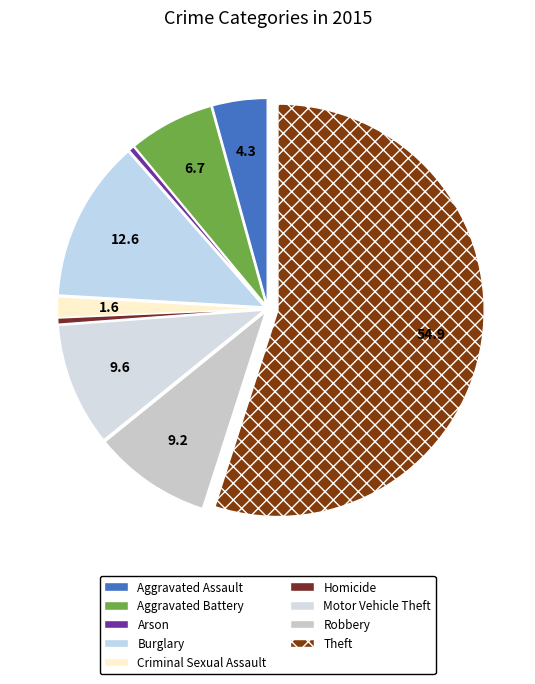

Combined, what portion of the pie is Motor Vehicle Theft and Theft?

64.6%